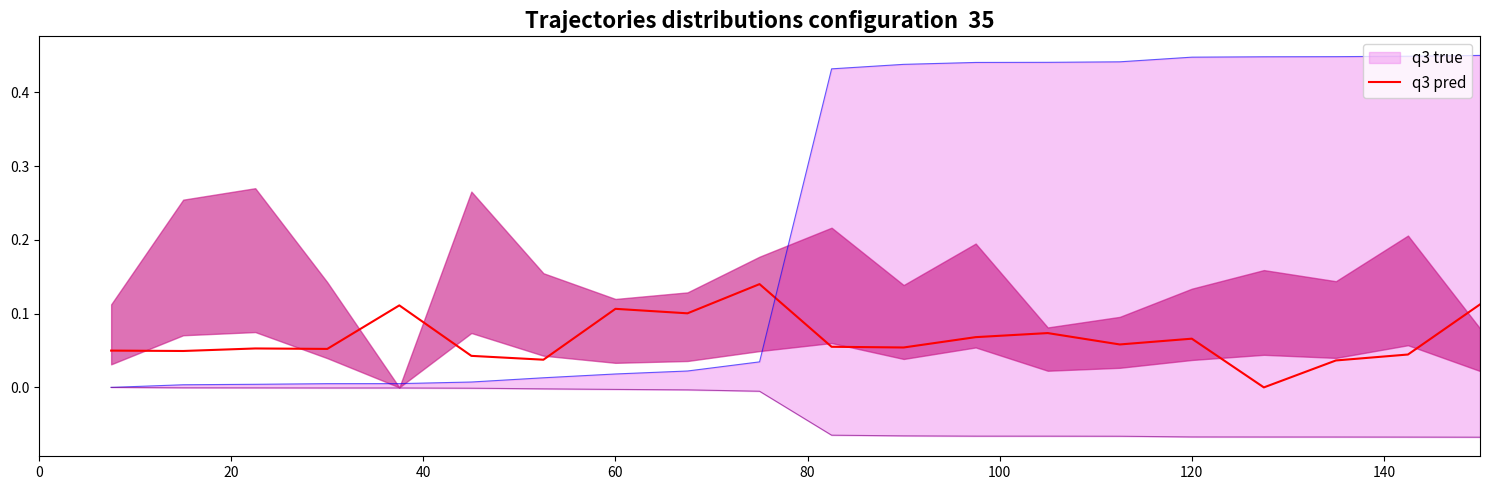

What is the label of the 4th point from the left?

60